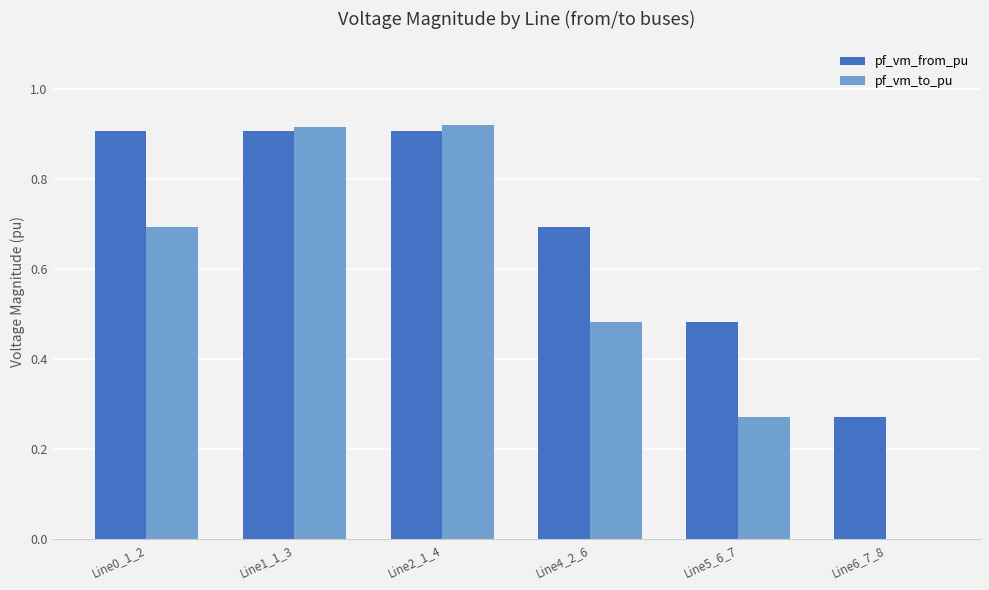

Read the pf_vm_from_pu value at Line4_2_6.

0.7